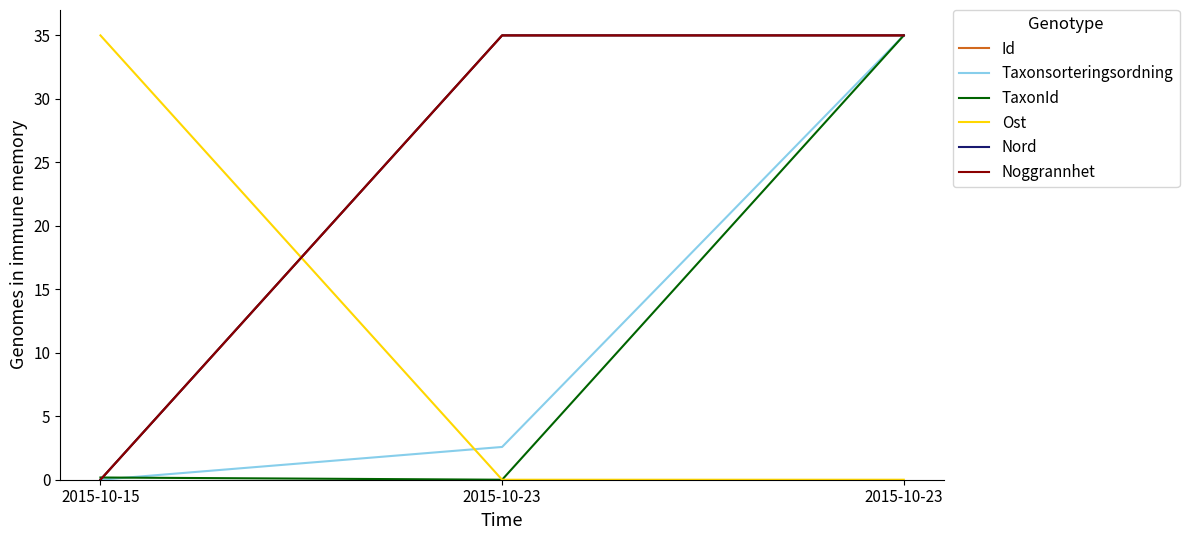

Does the chart have visible grid lines?

No